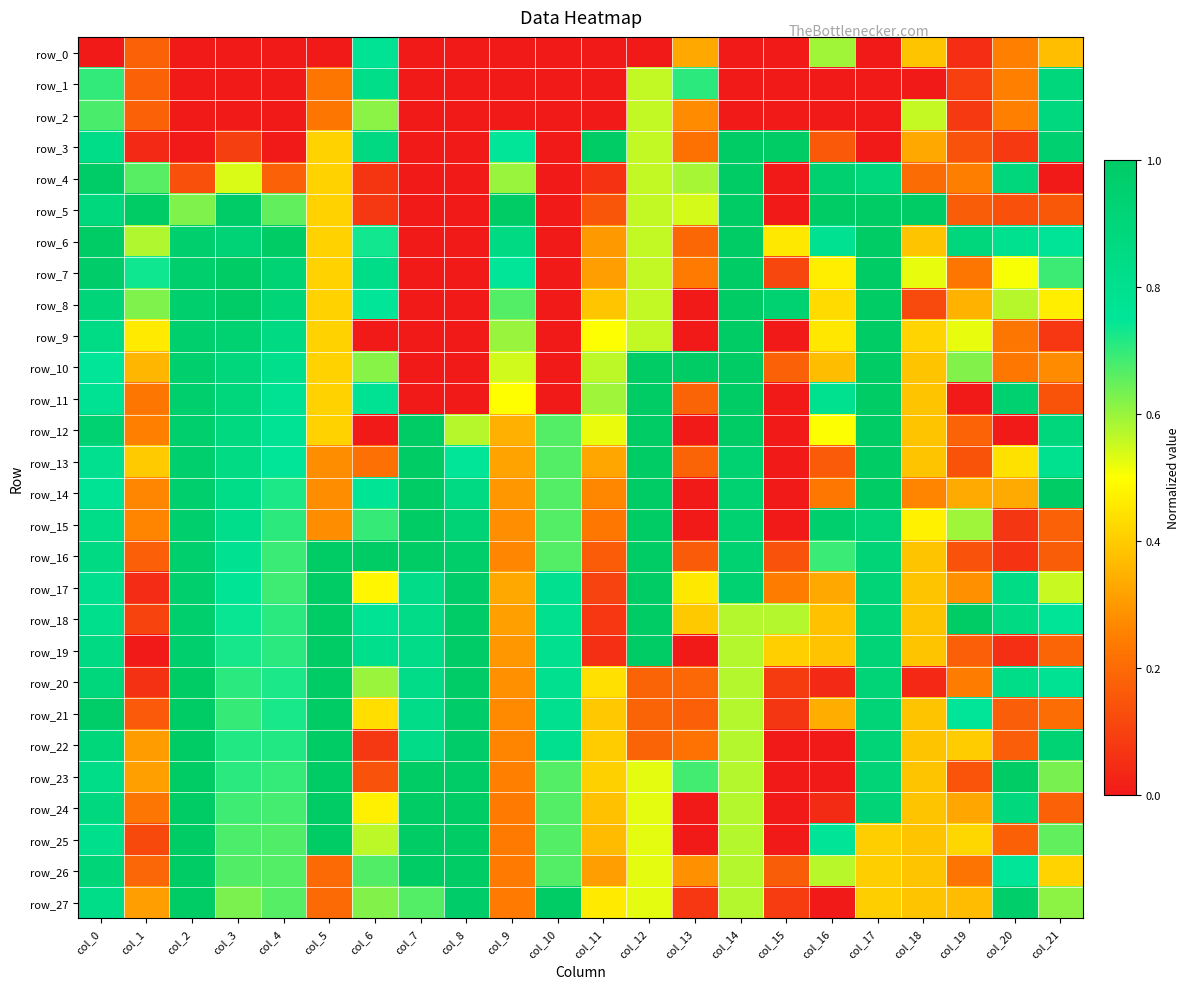

List the series in order of their peak value, lowest first.

row_0, row_2, row_1, row_3, row_4, row_5, row_6, row_7, row_8, row_9, row_10, row_11, row_12, row_13, row_14, row_15, row_16, row_17, row_18, row_19, row_20, row_21, row_22, row_23, row_24, row_25, row_26, row_27